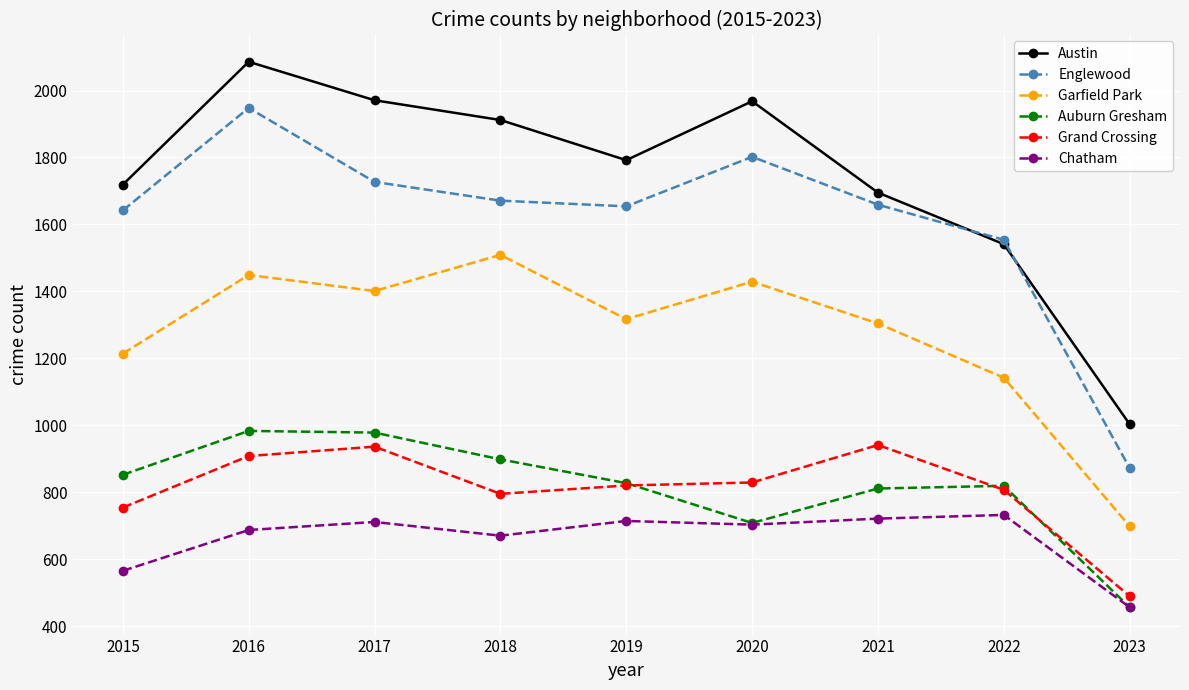

What is the difference between the highest and lowest values at 2017?

1260